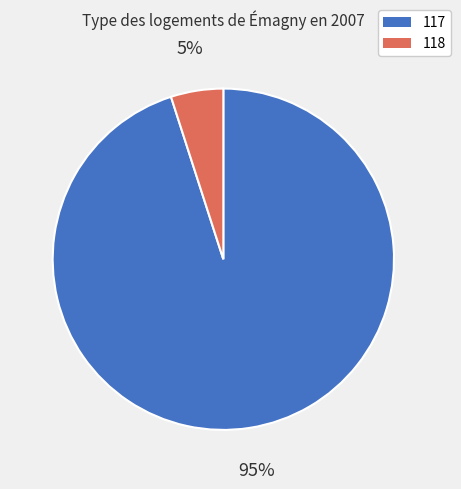

Which category has the biggest portion of the pie?

117